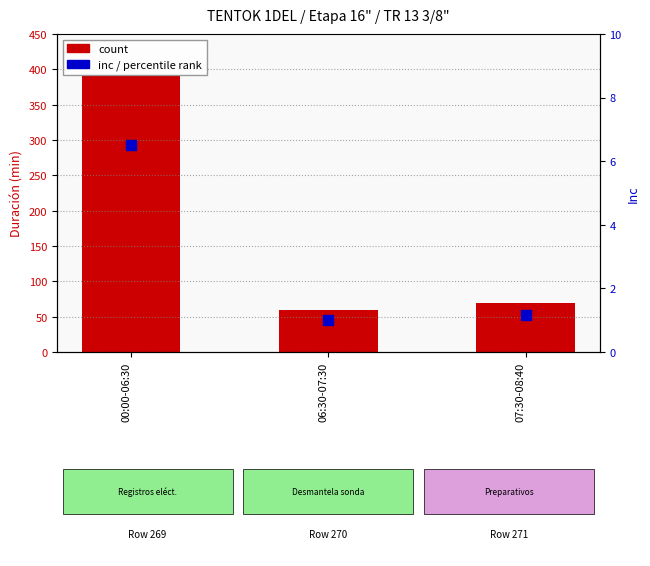

Which series has the widest spread of Y values?

count